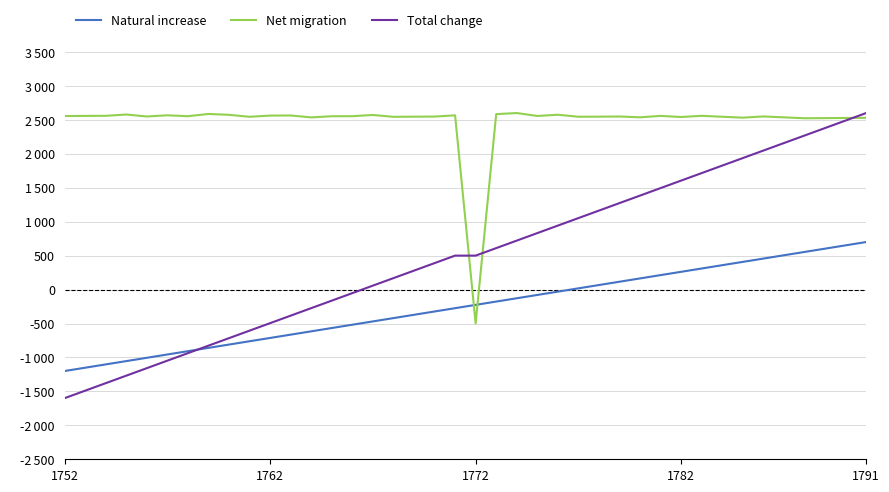

Is this an area chart (filled region under the line)?

No